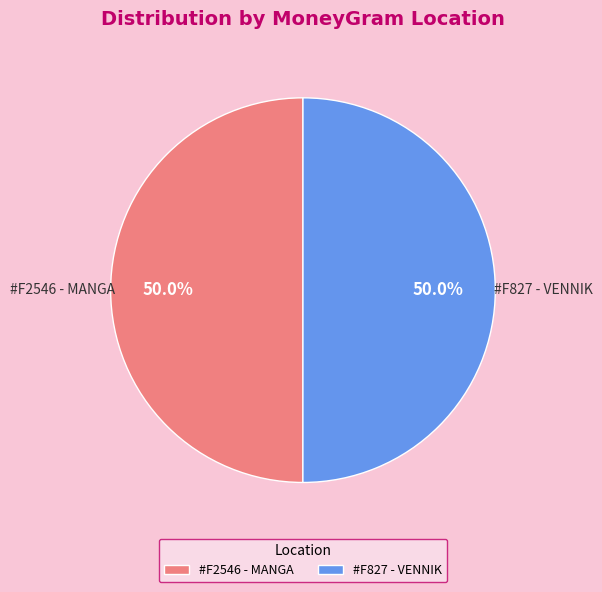

Approximately how many times larger is the value at #F827 - VENNIK compared to #F2546 - MANGA?

1.0